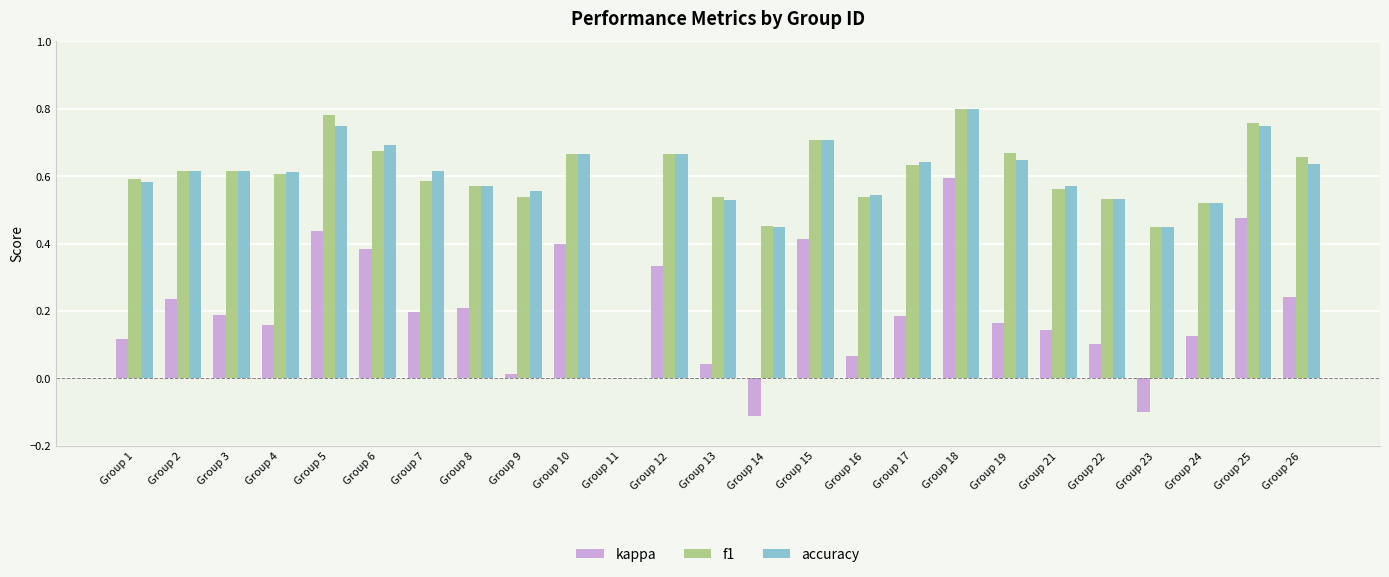

Count the number of data series in this chart.

3